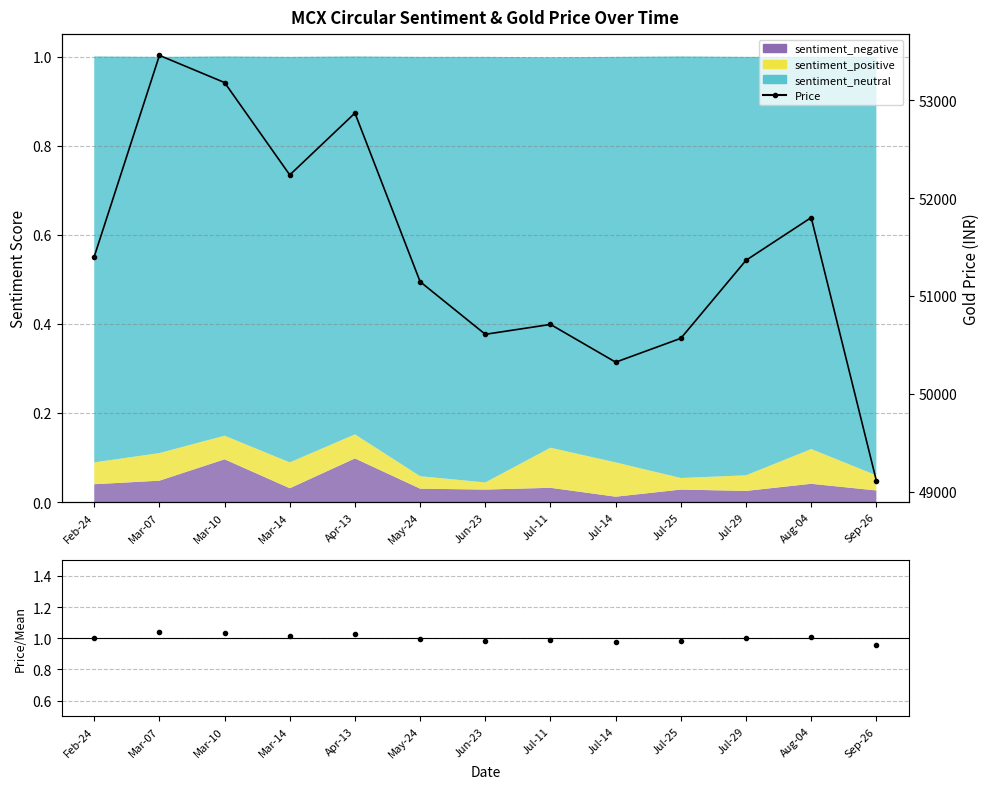

Where is the first local minimum for Price?

Mar-14